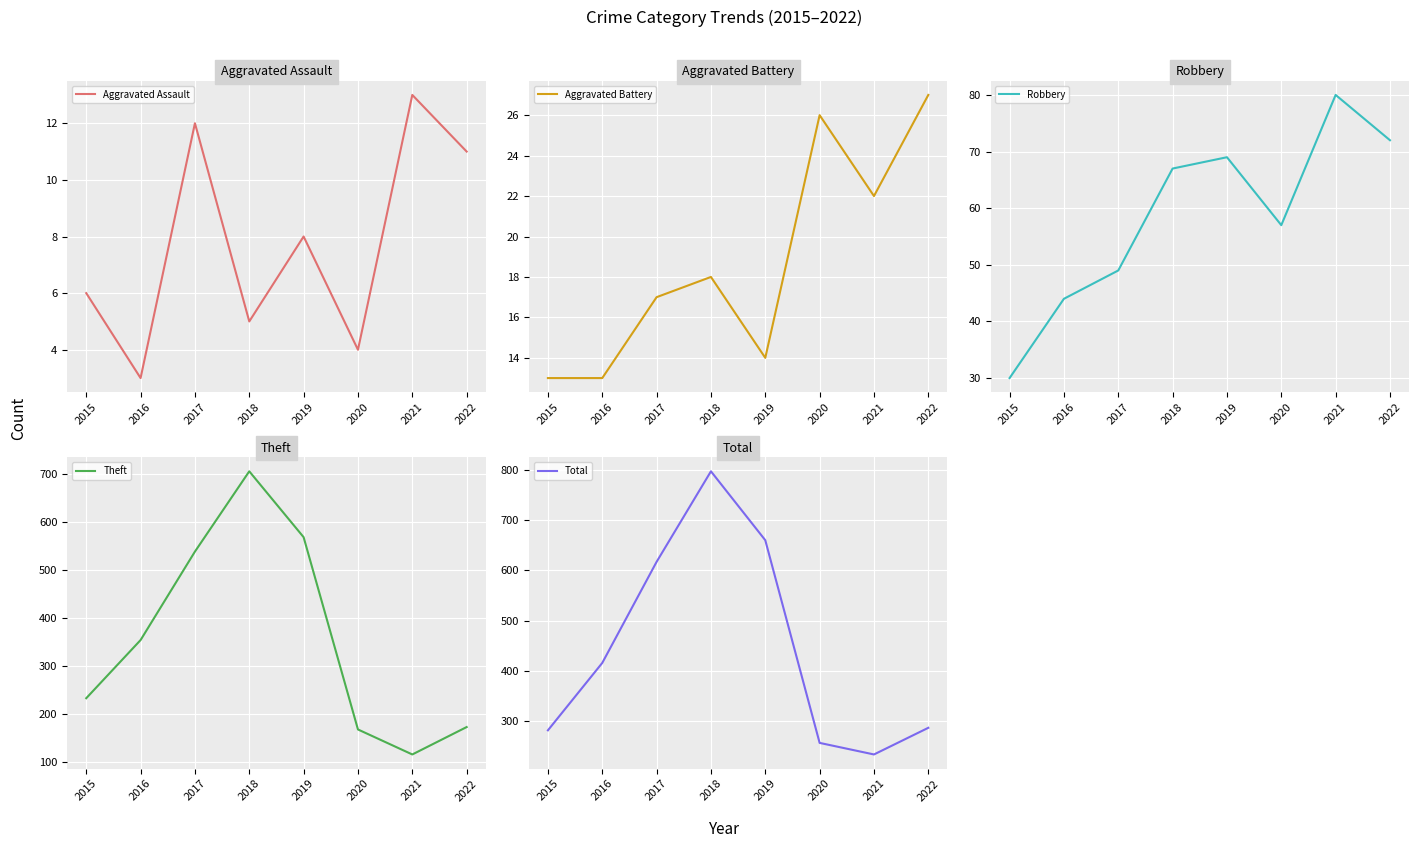

What is the difference between the Aggravated Assault values at 2016 and 2021?

10